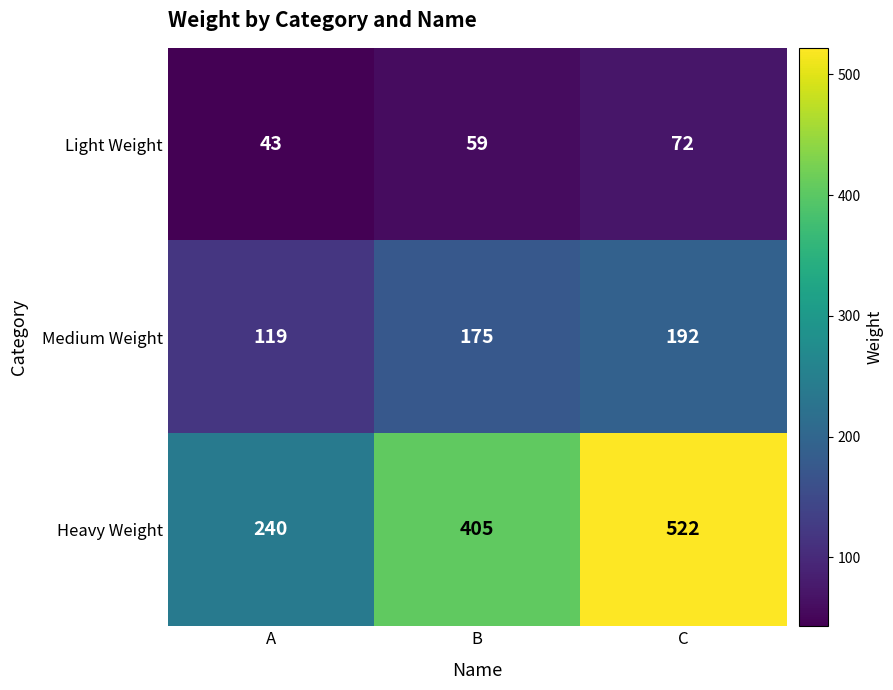

Reading left to right, what are all the values shown in this chart?

Light Weight: A=43	B=59	C=72
Medium Weight: A=119	B=175	C=192
Heavy Weight: A=240	B=405	C=522